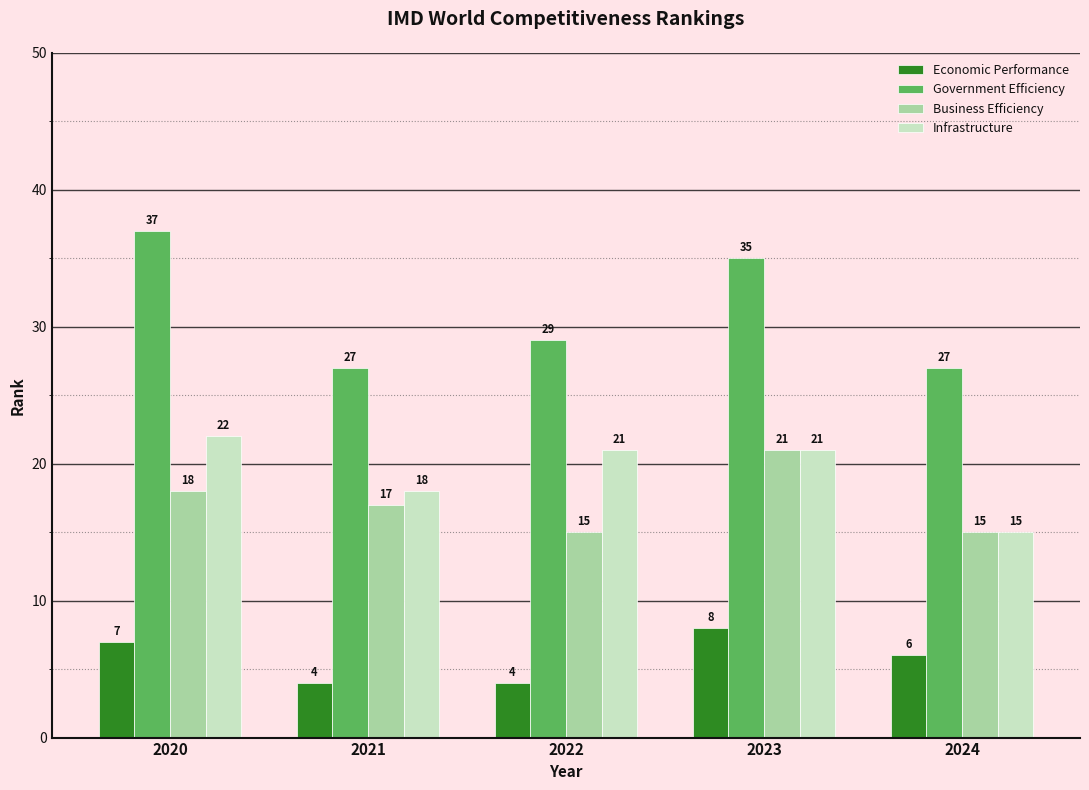

Are the bars grouped side by side (vs. stacked)?

Yes